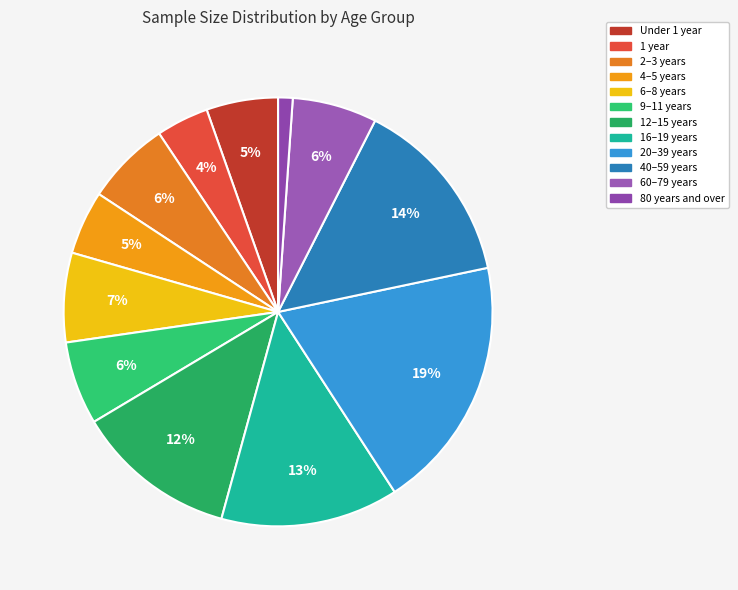

Count the number of slices in the pie.

12